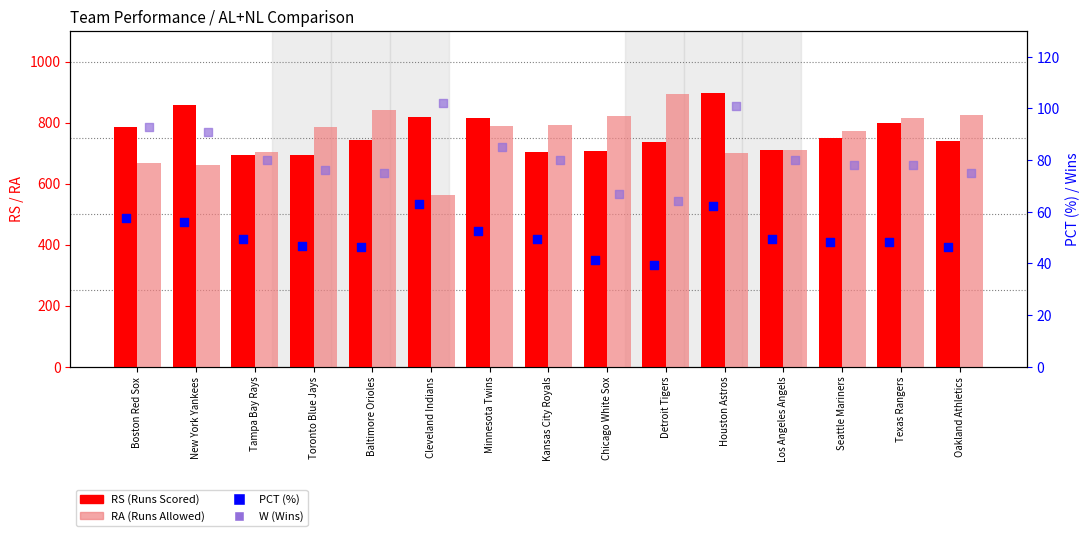

What is the total value across all series at Kansas City Royals?

1622.4